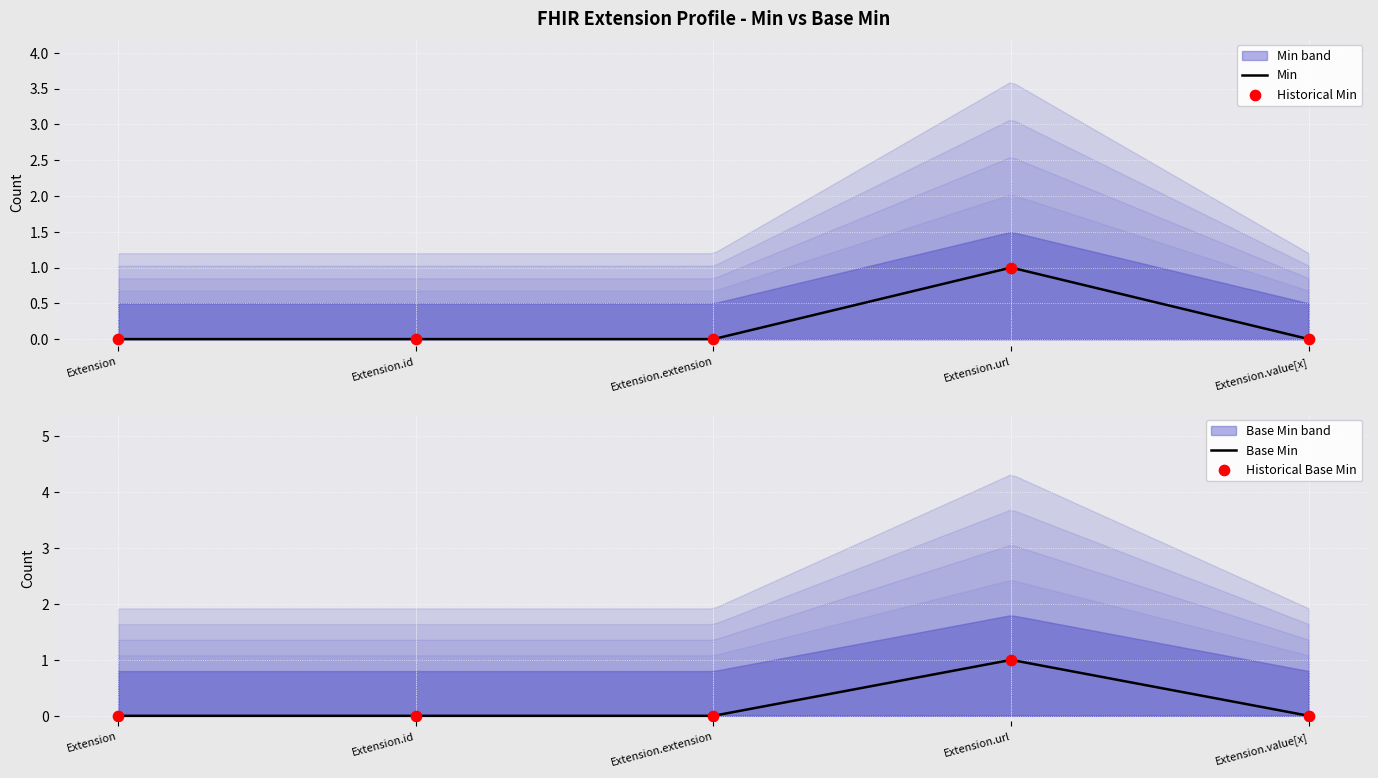

Which series has the largest Y range (max minus min)?

Min